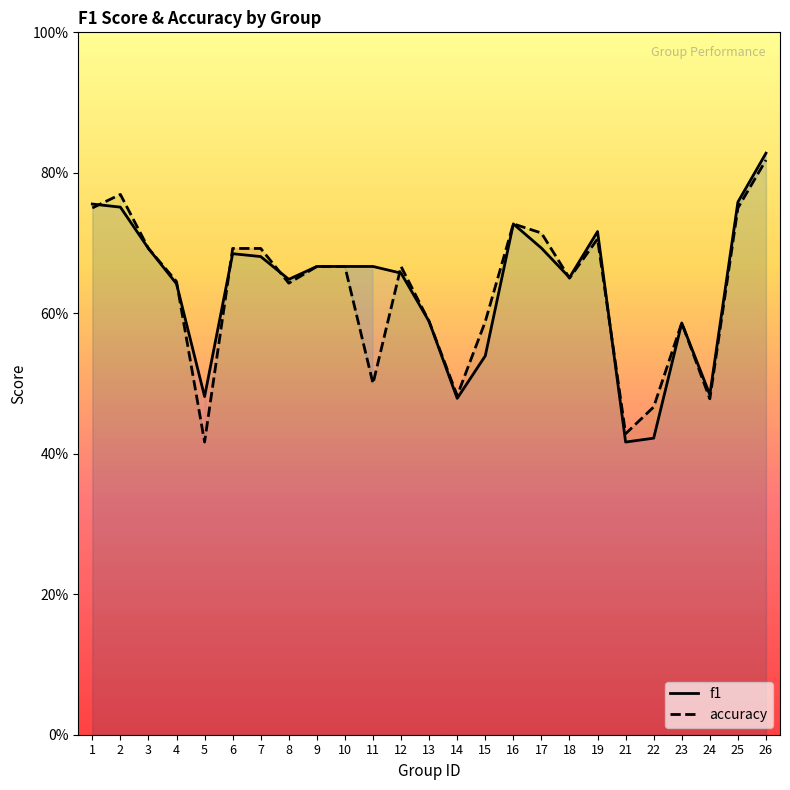

What are all the series names shown in the legend?

f1, accuracy